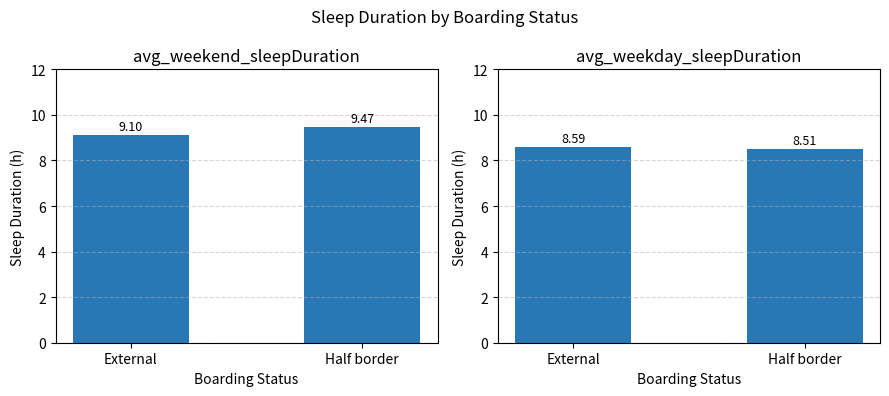

Reading left to right, transcribe all the data shown in this chart.

avg_weekend_sleepDuration: External=9.1	Half border=9.5
avg_weekday_sleepDuration: External=8.6	Half border=8.5